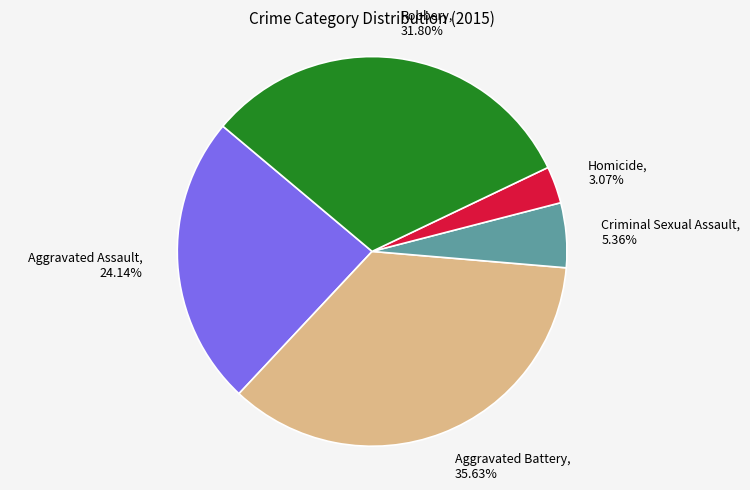

Approximately how many times larger is the value at Aggravated Assault compared to Aggravated Battery?

0.7